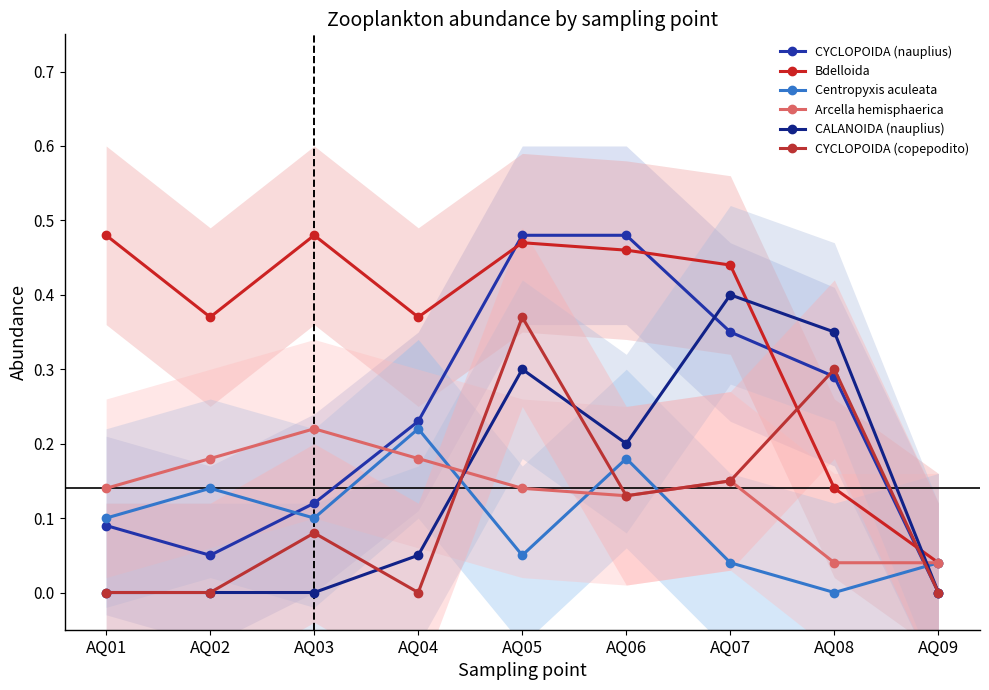

Reading right to left, extract all data points from this chart.

CYCLOPOIDA (nauplius): AQ09=0.0	AQ08=0.3	AQ07=0.3	AQ06=0.5	AQ05=0.5	AQ04=0.2	AQ03=0.1	AQ02=0.1	AQ01=0.1
Bdelloida: AQ09=0.0	AQ08=0.1	AQ07=0.4	AQ06=0.5	AQ05=0.5	AQ04=0.4	AQ03=0.5	AQ02=0.4	AQ01=0.5
Centropyxis aculeata: AQ09=0.0	AQ08=0.0	AQ07=0.0	AQ06=0.2	AQ05=0.1	AQ04=0.2	AQ03=0.1	AQ02=0.1	AQ01=0.1
Arcella hemisphaerica: AQ09=0.0	AQ08=0.0	AQ07=0.1	AQ06=0.1	AQ05=0.1	AQ04=0.2	AQ03=0.2	AQ02=0.2	AQ01=0.1
CALANOIDA (nauplius): AQ09=0.0	AQ08=0.3	AQ07=0.4	AQ06=0.2	AQ05=0.3	AQ04=0.1	AQ03=0.0	AQ02=0.0	AQ01=0.0
CYCLOPOIDA (copepodito): AQ09=0.0	AQ08=0.3	AQ07=0.1	AQ06=0.1	AQ05=0.4	AQ04=0.0	AQ03=0.1	AQ02=0.0	AQ01=0.0